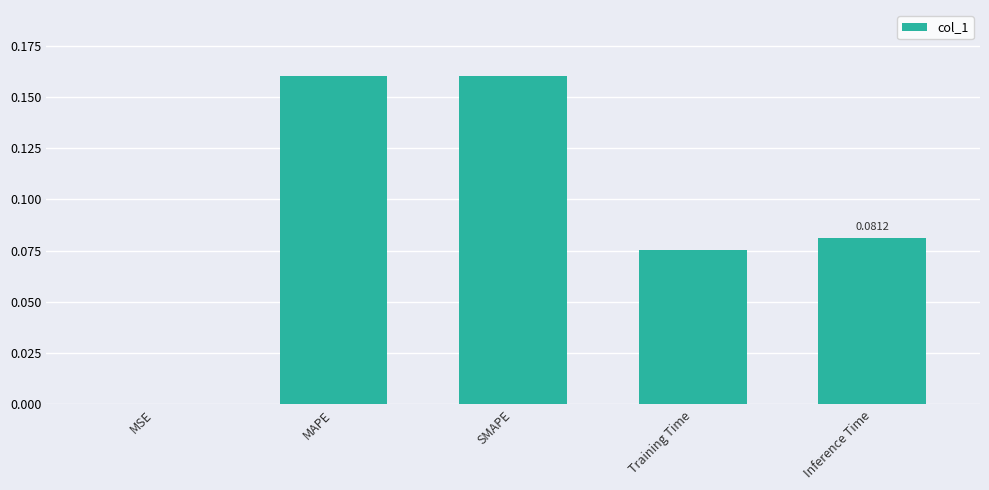

What is the sum of all values?

0.5